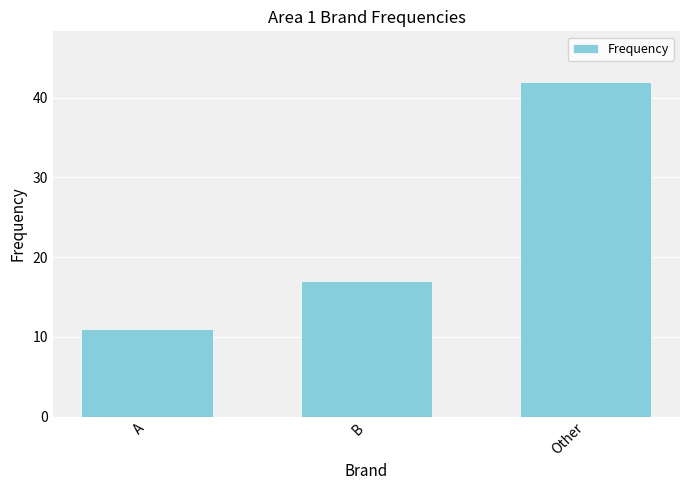

How many bars are there in total?

3